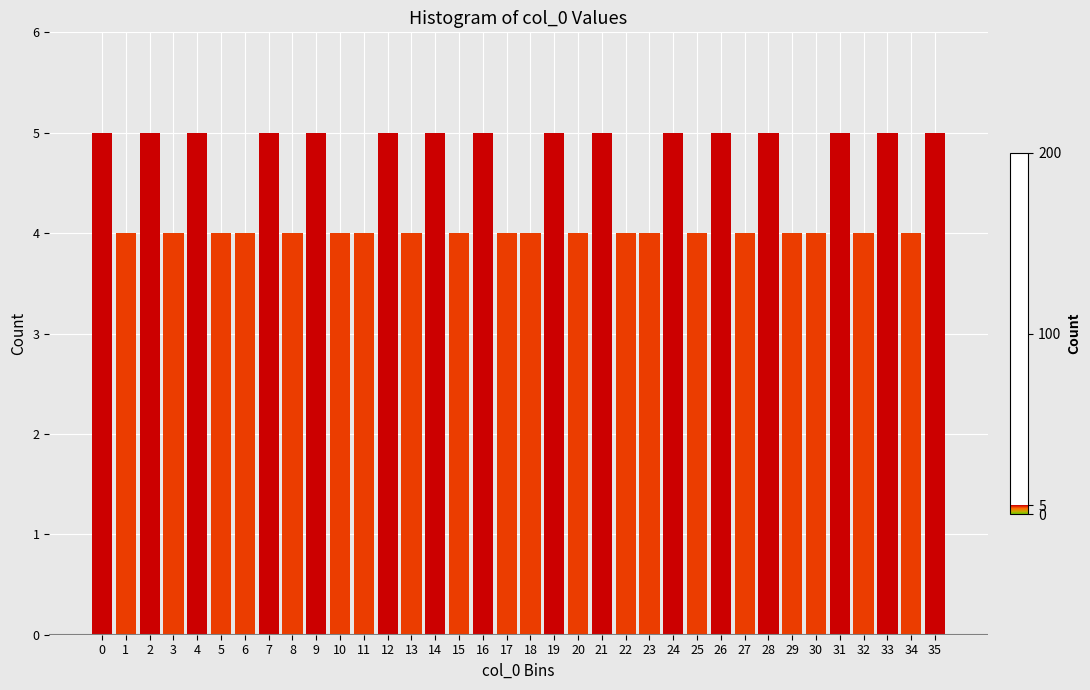

The value at 35 is 8. True or false?

False